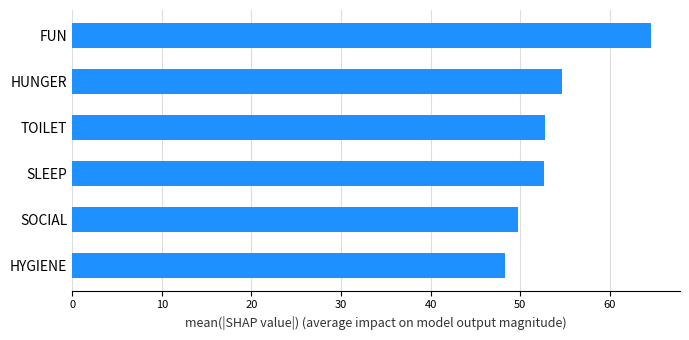

What is the sum of the values at HYGIENE and SOCIAL?

98.0